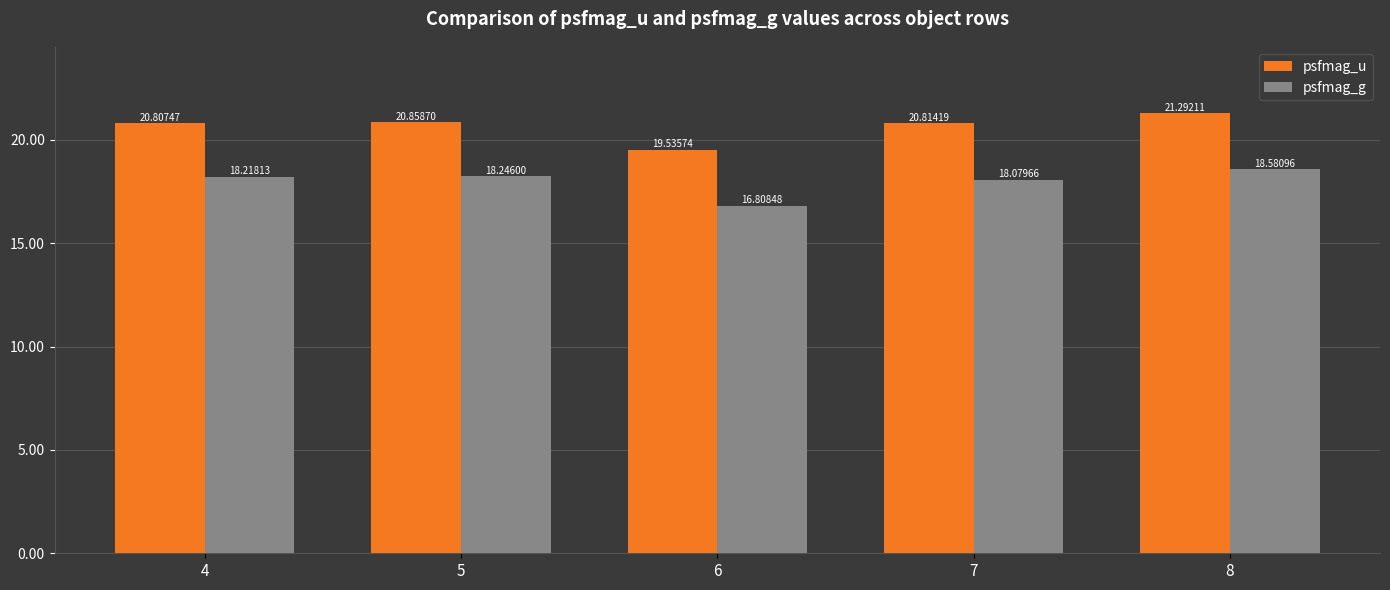

At which category is the sum across all series the highest?

8